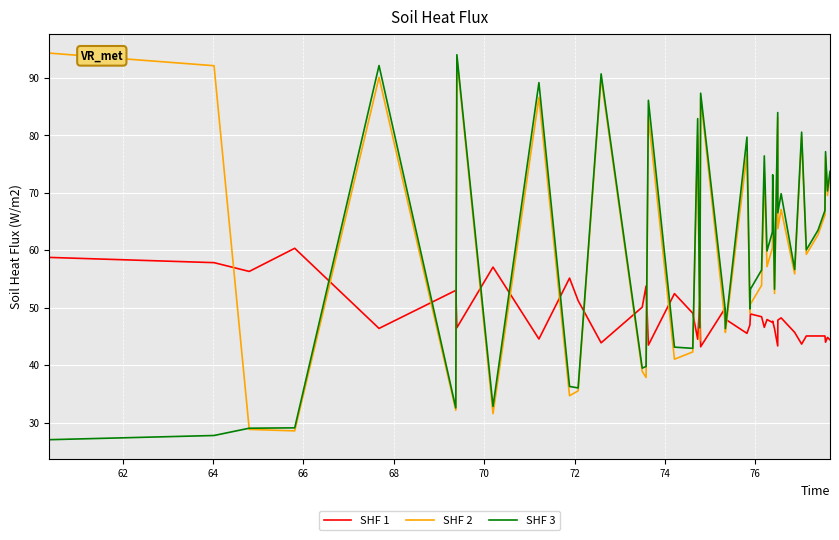

How many lines are shown in the chart?

3